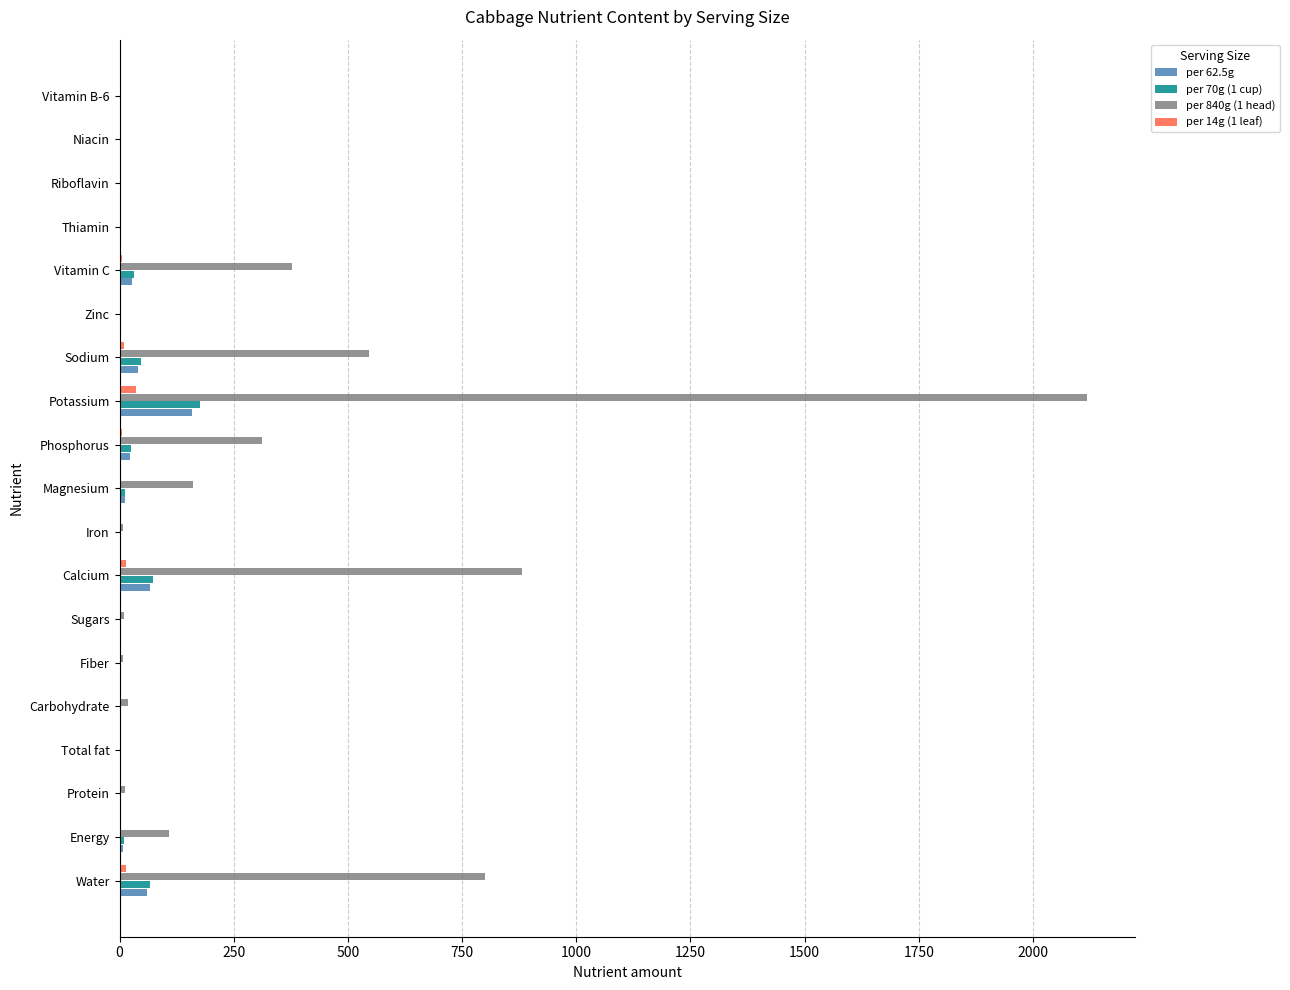

What are all the series names shown in the legend?

per 62.5g, per 70g (1 cup), per 840g (1 head), per 14g (1 leaf)